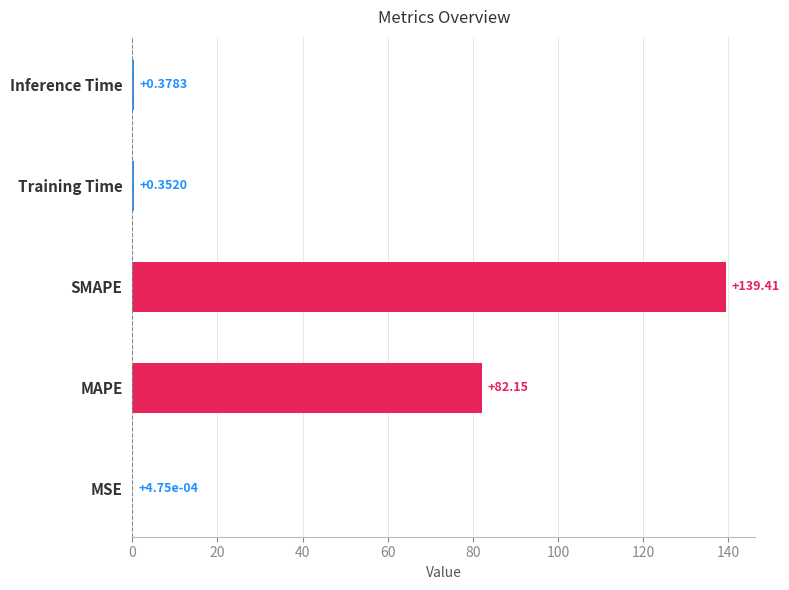

What is the sum of all values?

222.3